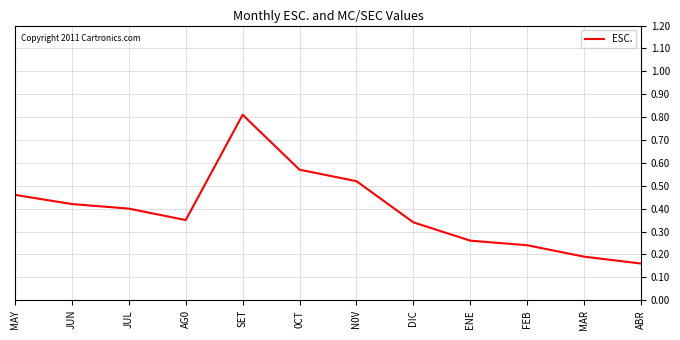

Which category has the lowest value across all series?

ABR